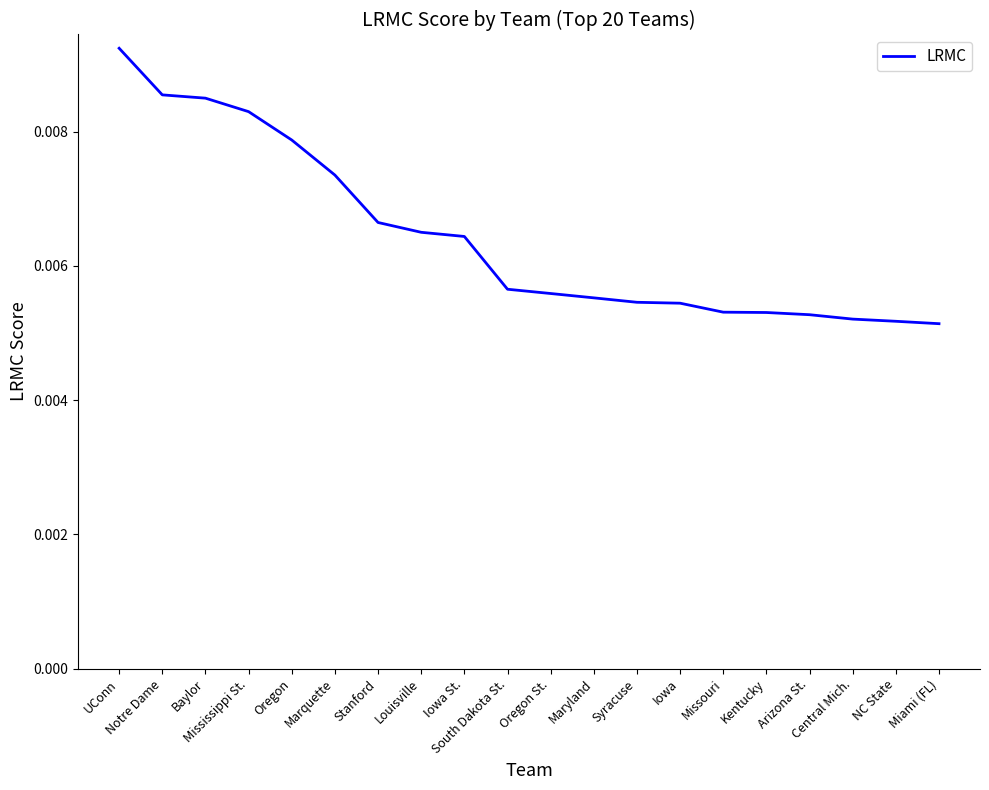

How many lines are shown in the chart?

1